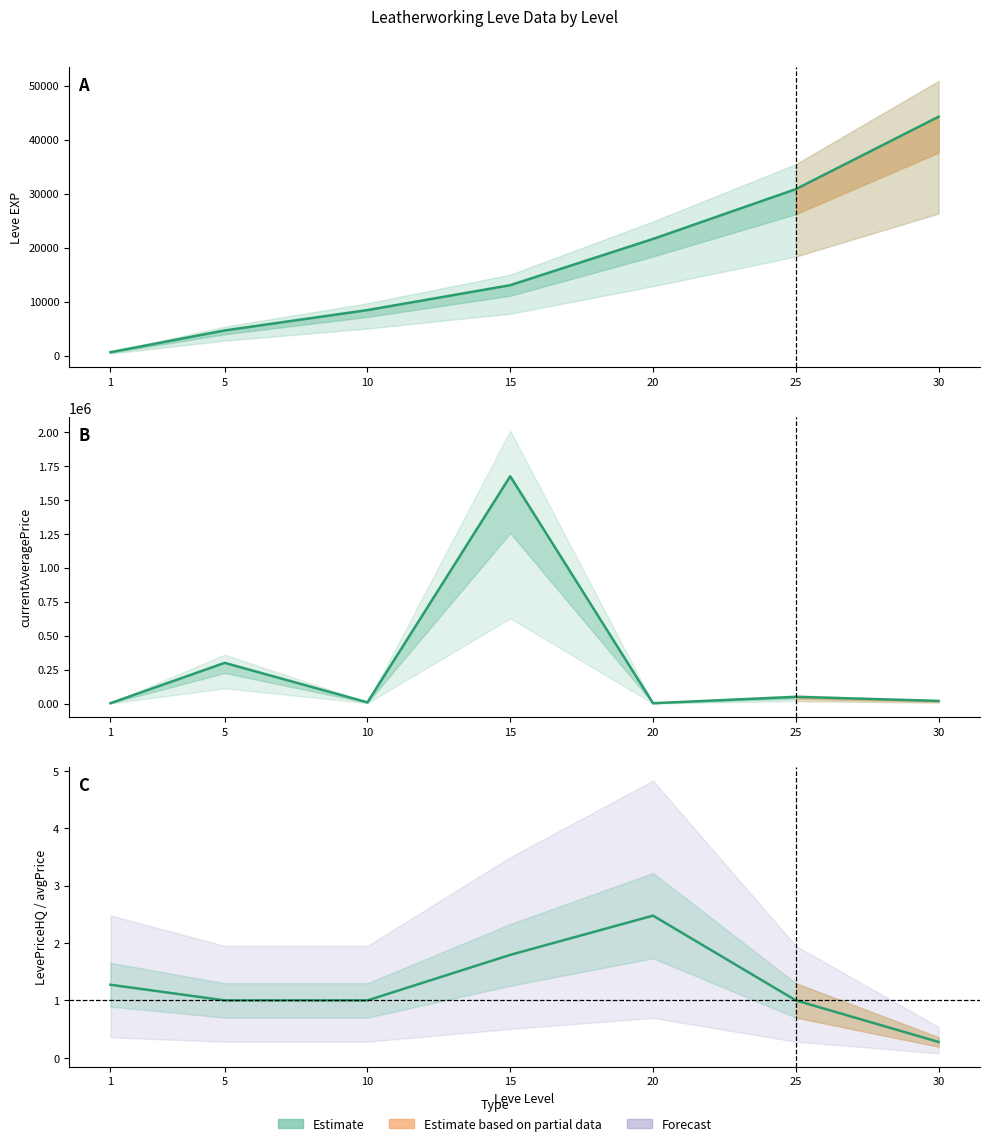

At which category is the sum across all series the highest?

15